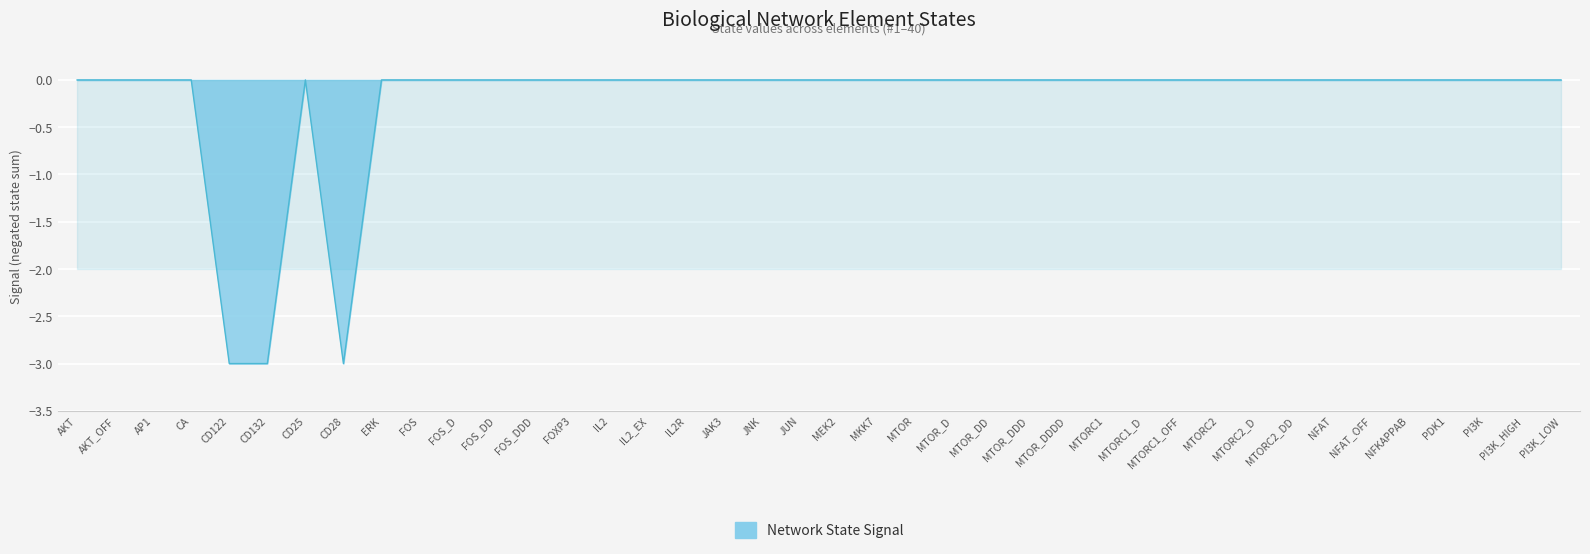

How many data points does each series have?

40